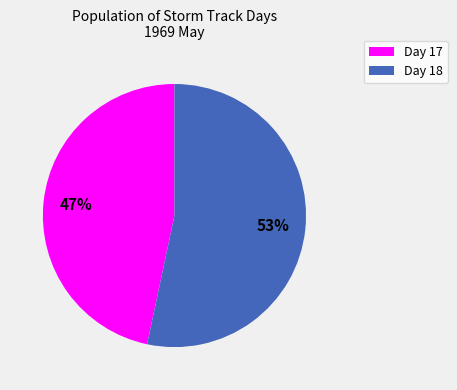

Count the number of slices in the pie.

2